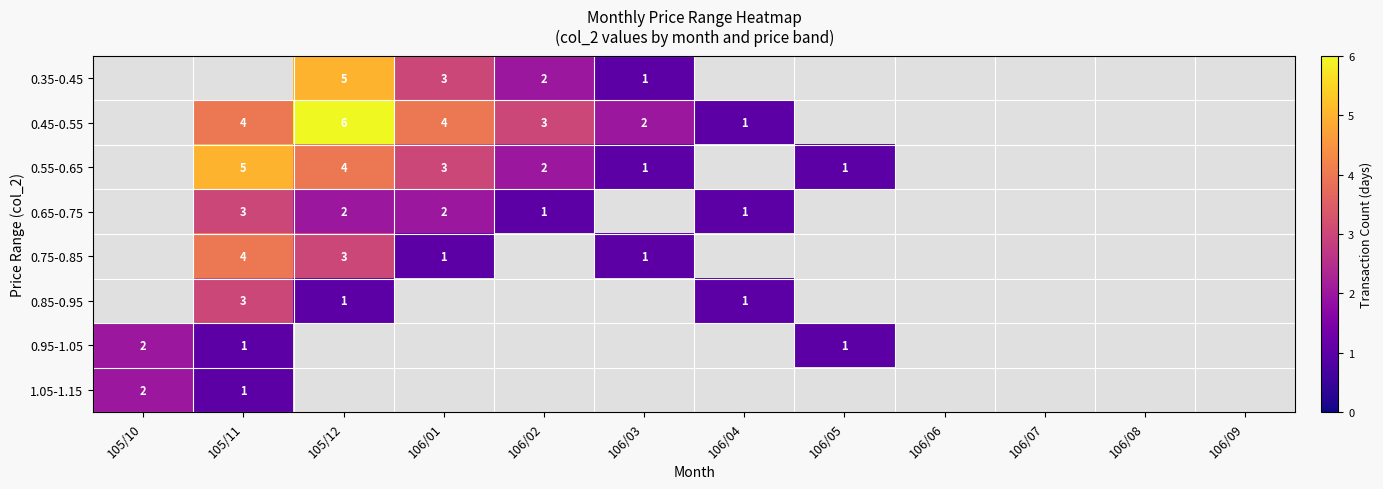

What is the smallest value displayed?

1.0